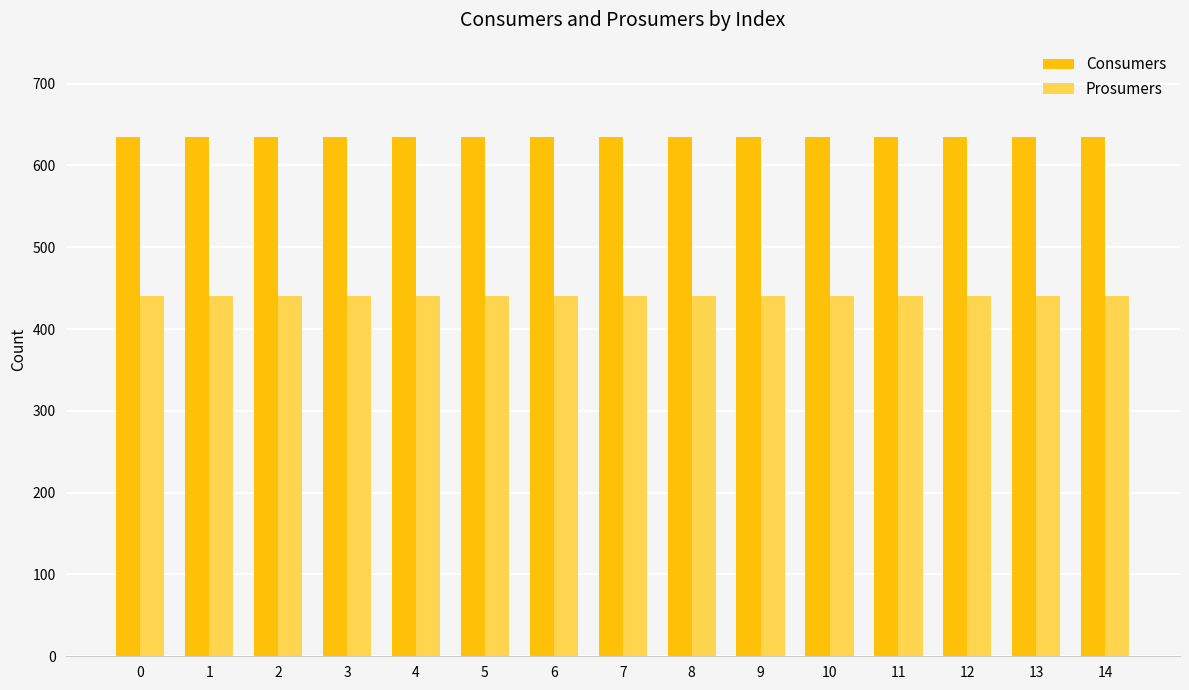

List the series in order of their peak value, lowest first.

Prosumers, Consumers